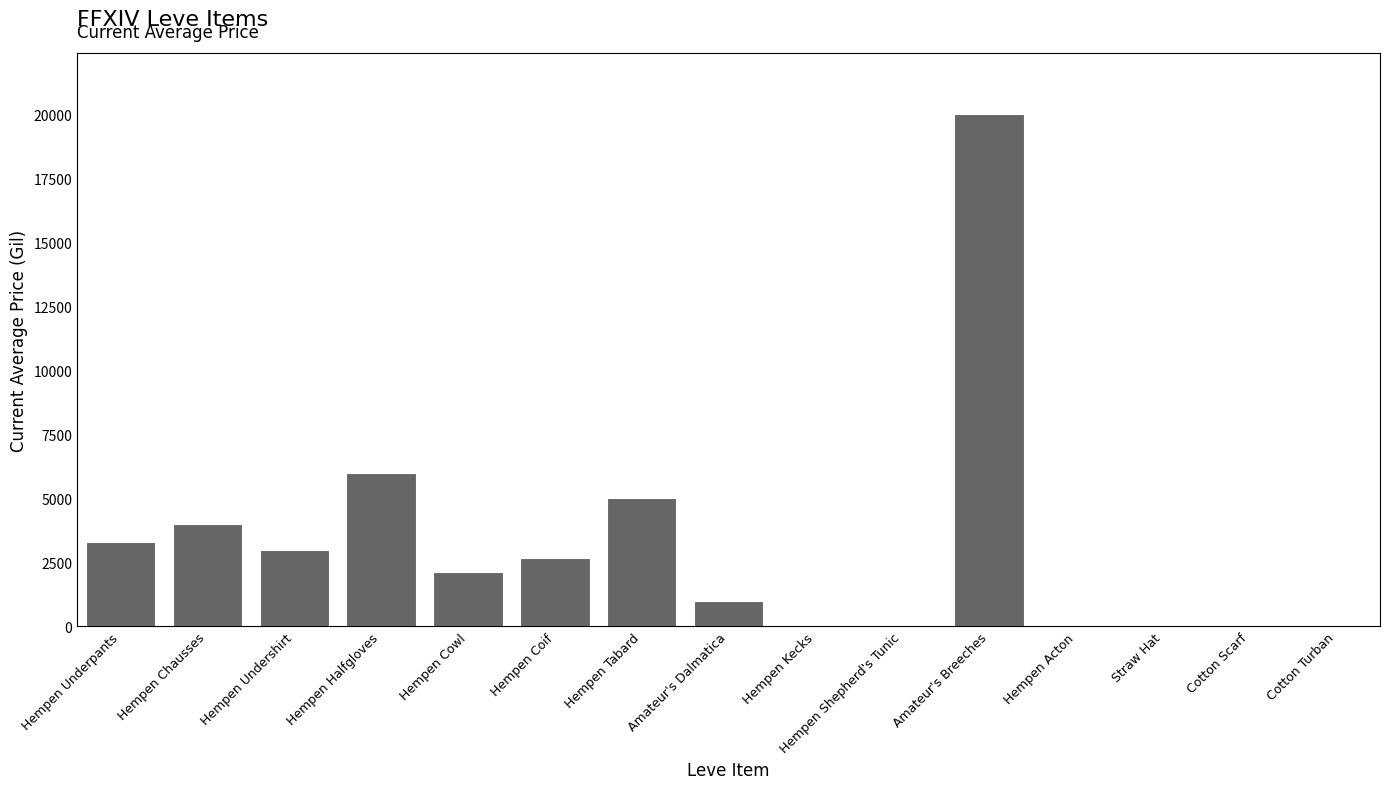

What is the sum of all values?

47096